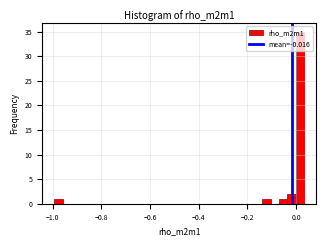

Read against the x-axis, roughly where is the centre of the tallest bar?

0.02